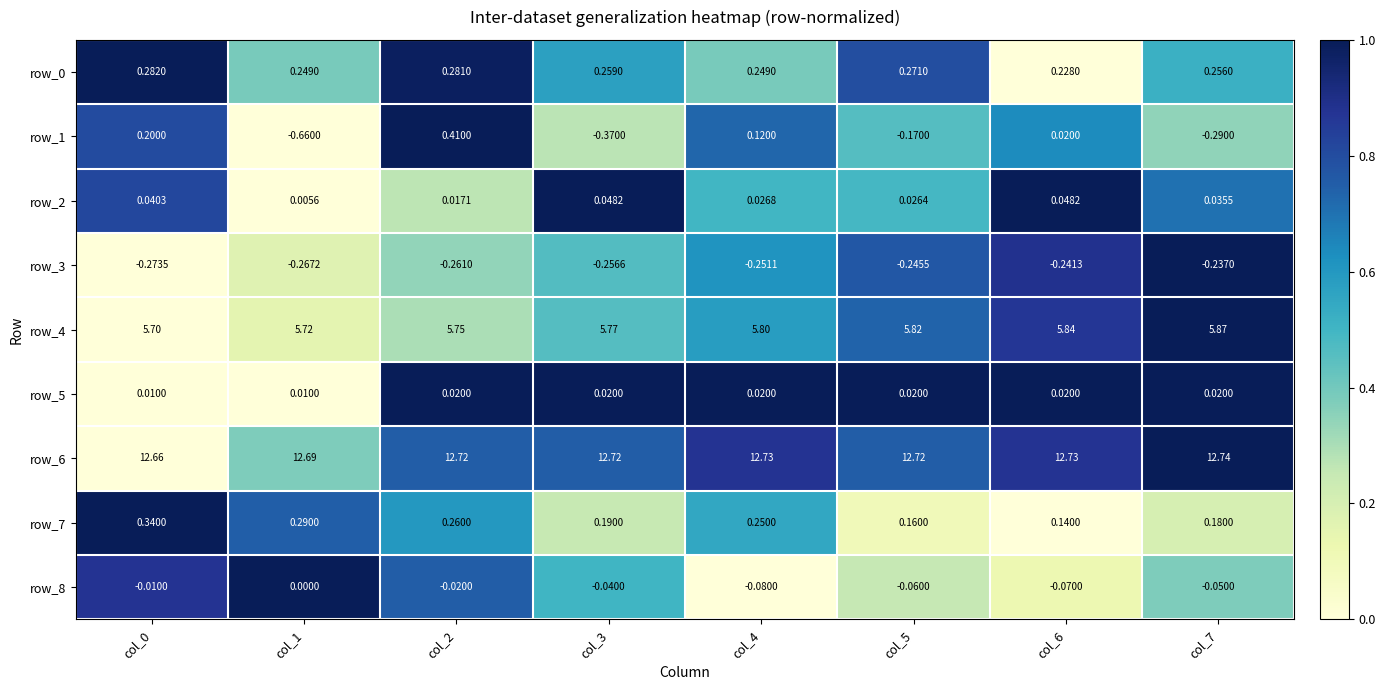

Is the value of row_3 at col_0 greater than the value of row_1 at col_1?

Yes